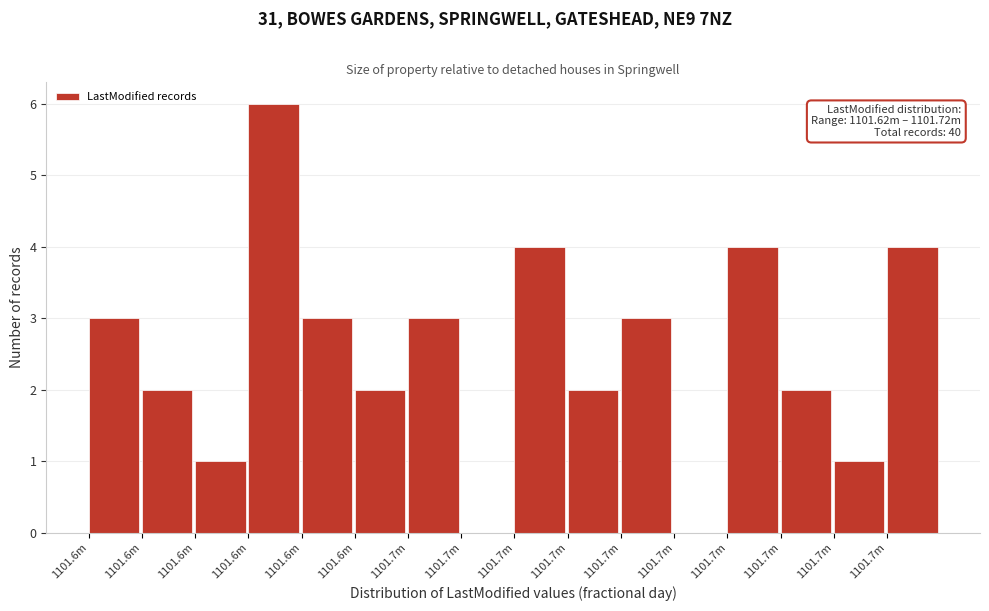

Count the number of categories in the chart.

16